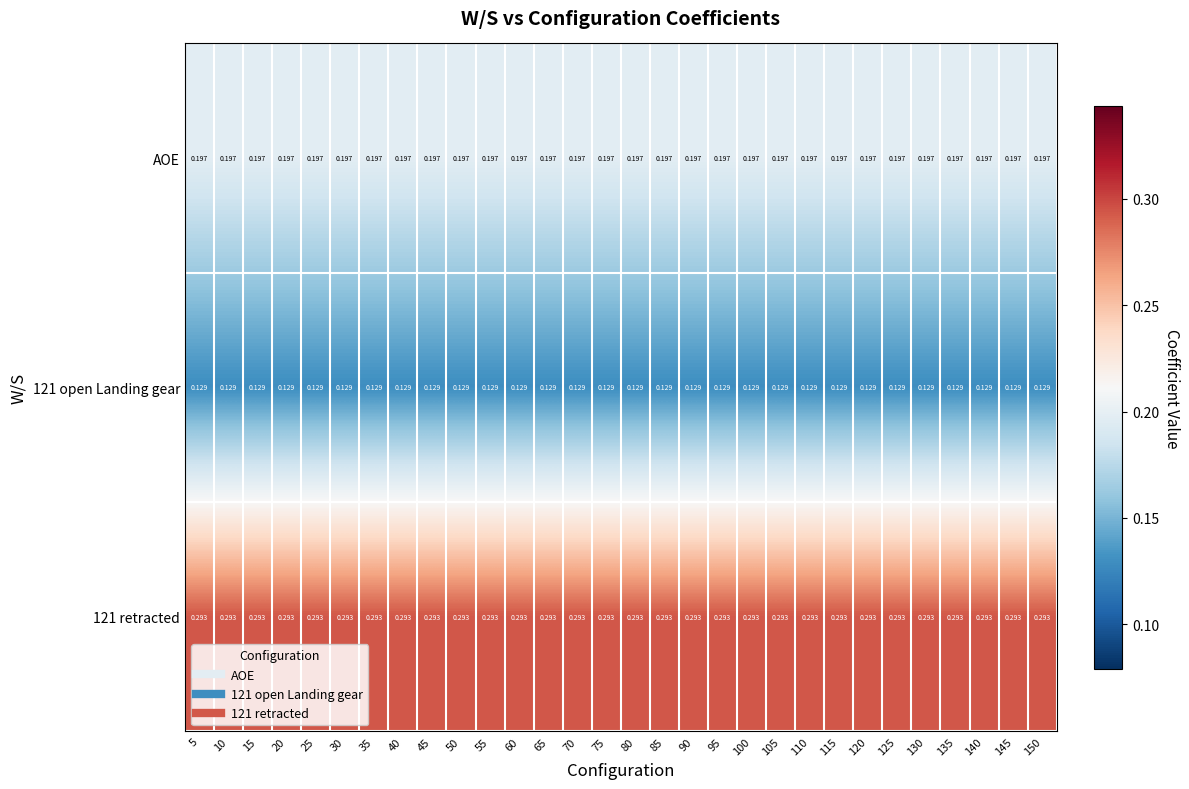

Is the value of 121 open Landing gear at 5 greater than the value of 121 retracted at 105?

No